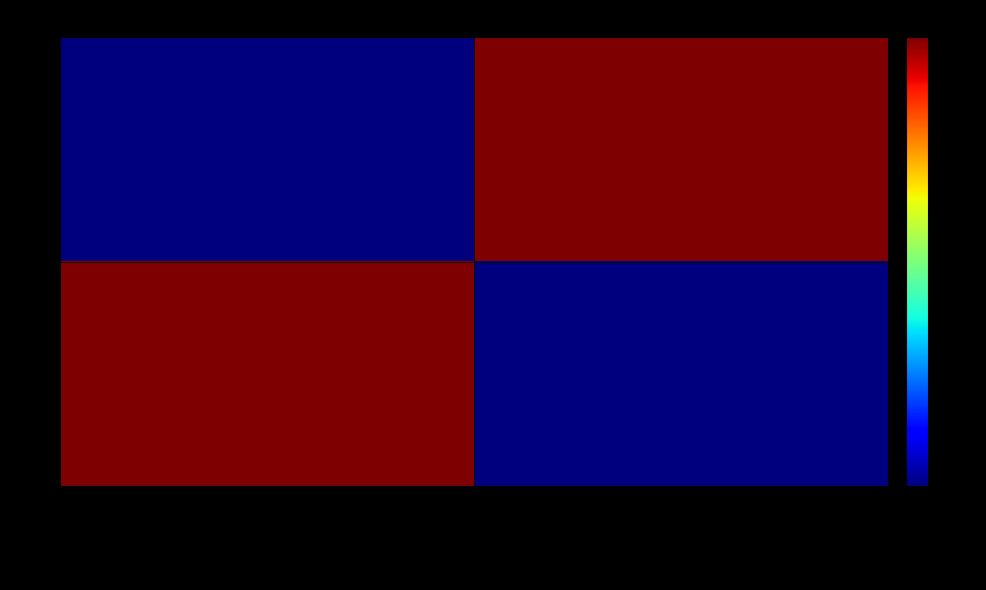

What is the maximum value shown in the chart?

1